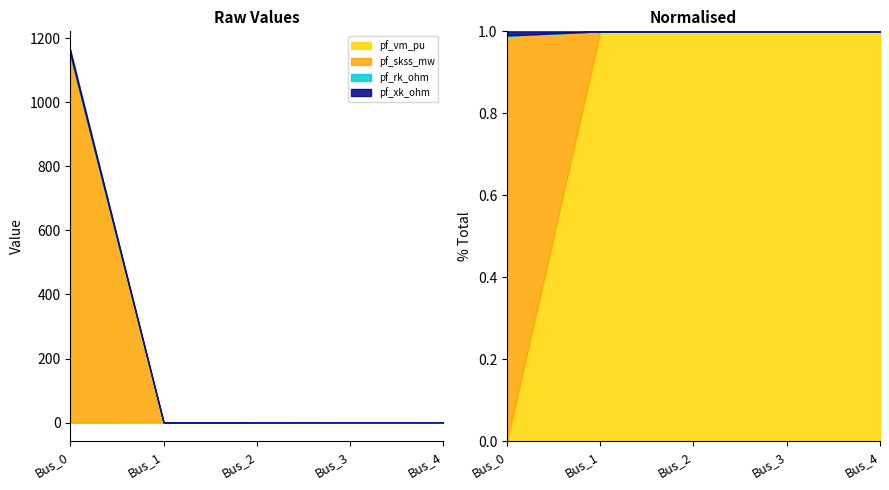

At which category is the sum across all series the highest?

Bus_0